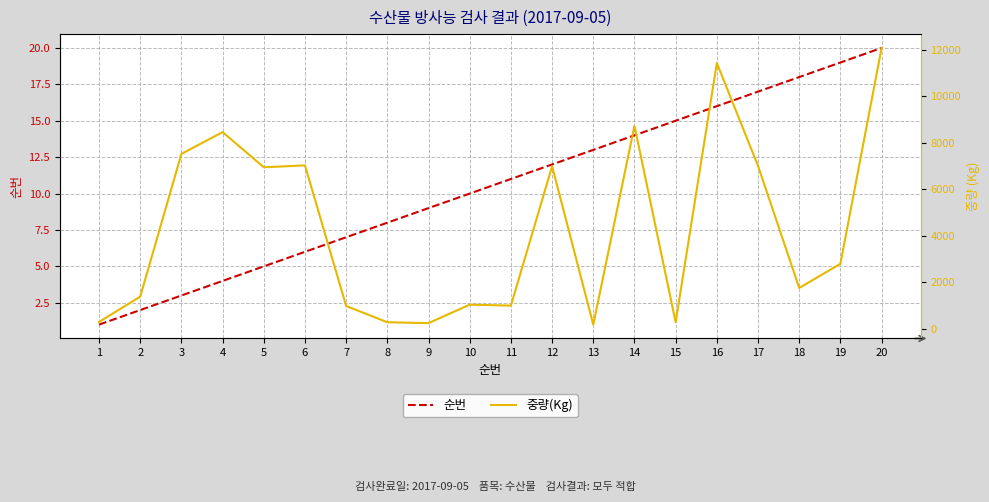

Which category has the lowest value in the 순번 series?

1